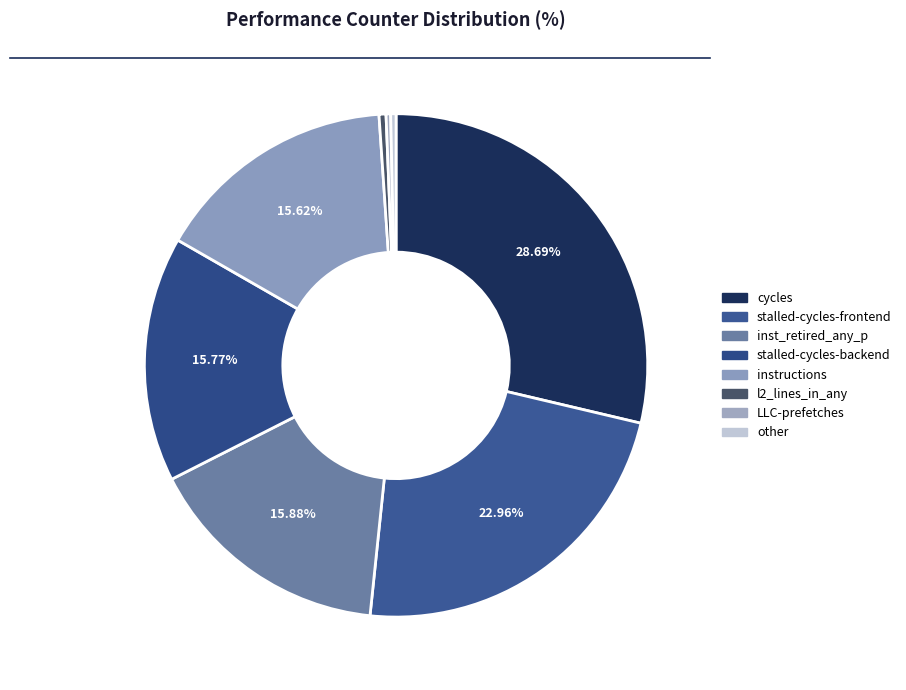

Count the number of slices in the pie.

8